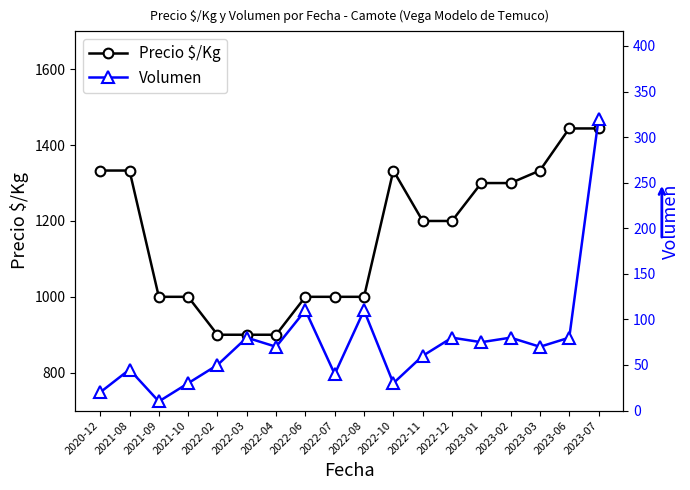

Reading right to left, list all the values displayed in this chart.

Precio $/Kg: 1444	1444	1333	1300	1300	1200	1200	1333	1000	1000	1000	900	900	900	1000	1000	1333	1333
Volumen: 320	80	70	80	75	80	60	30	110	40	110	70	80	50	30	10	45	20